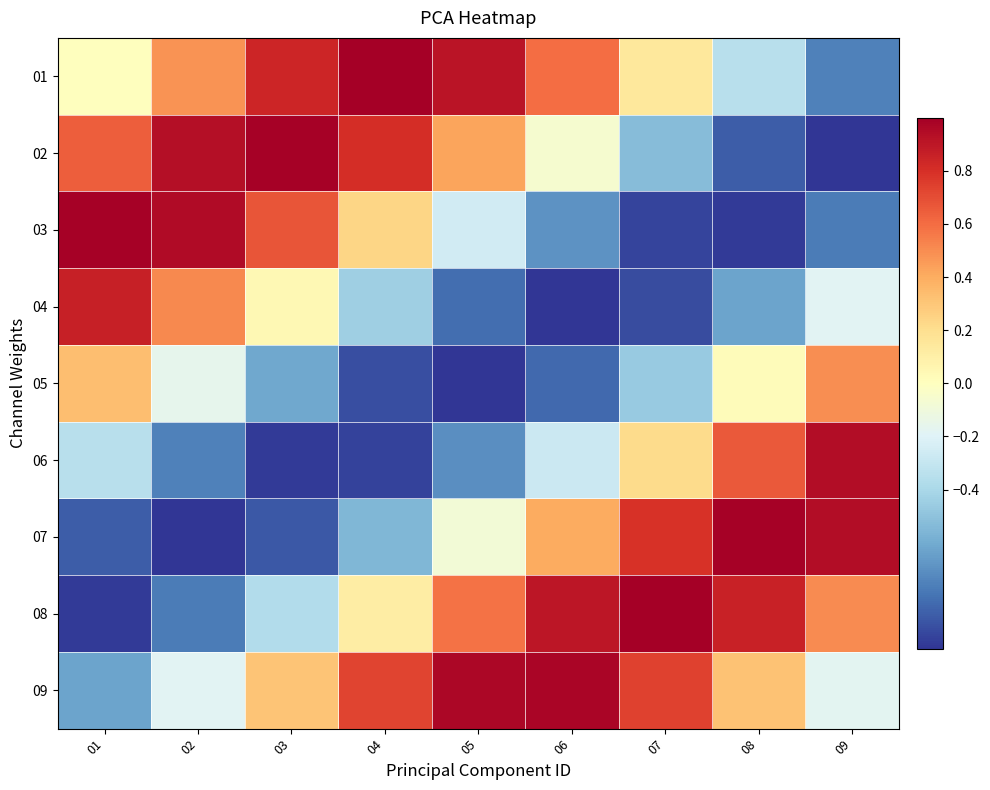

Between 09 and 02, which is larger?

02